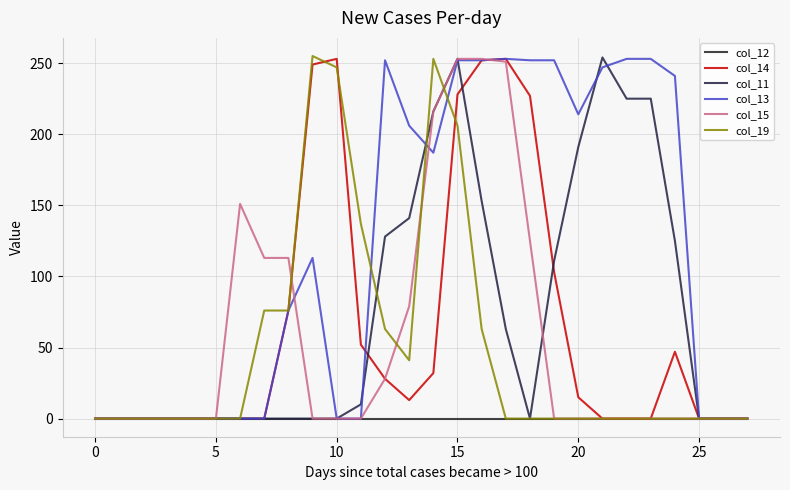

How many interior local peaks does the col_15 series have?

1